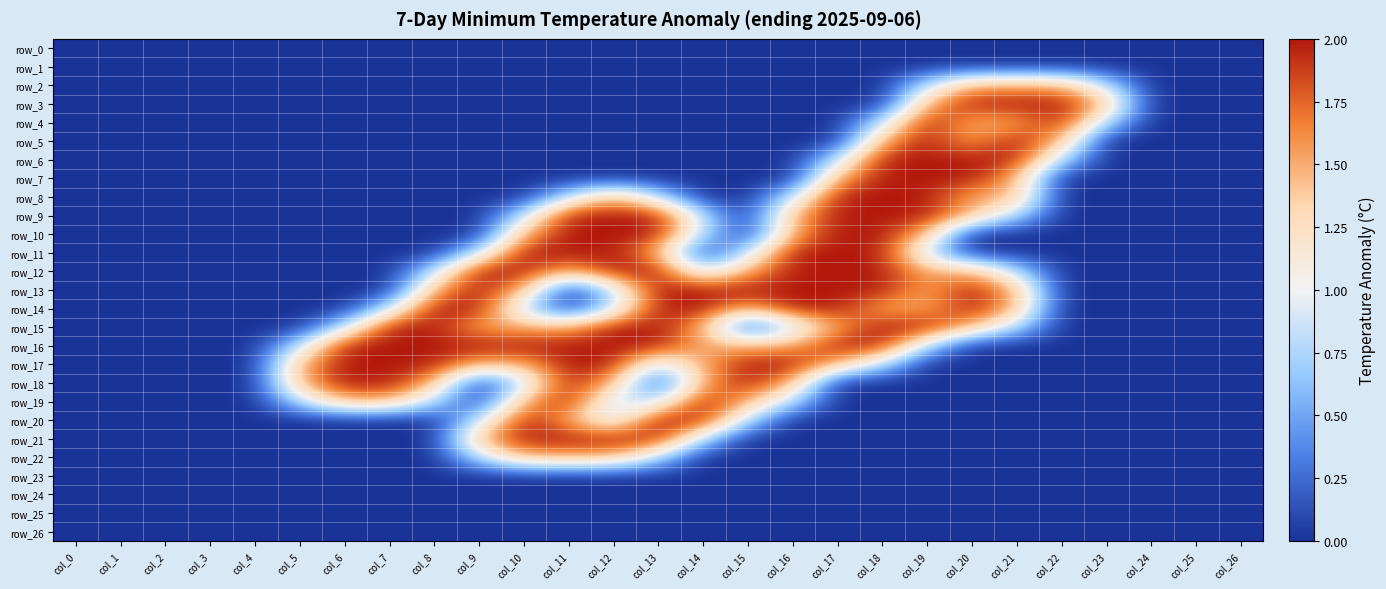

Which series has the largest range (max minus min)?

row_3